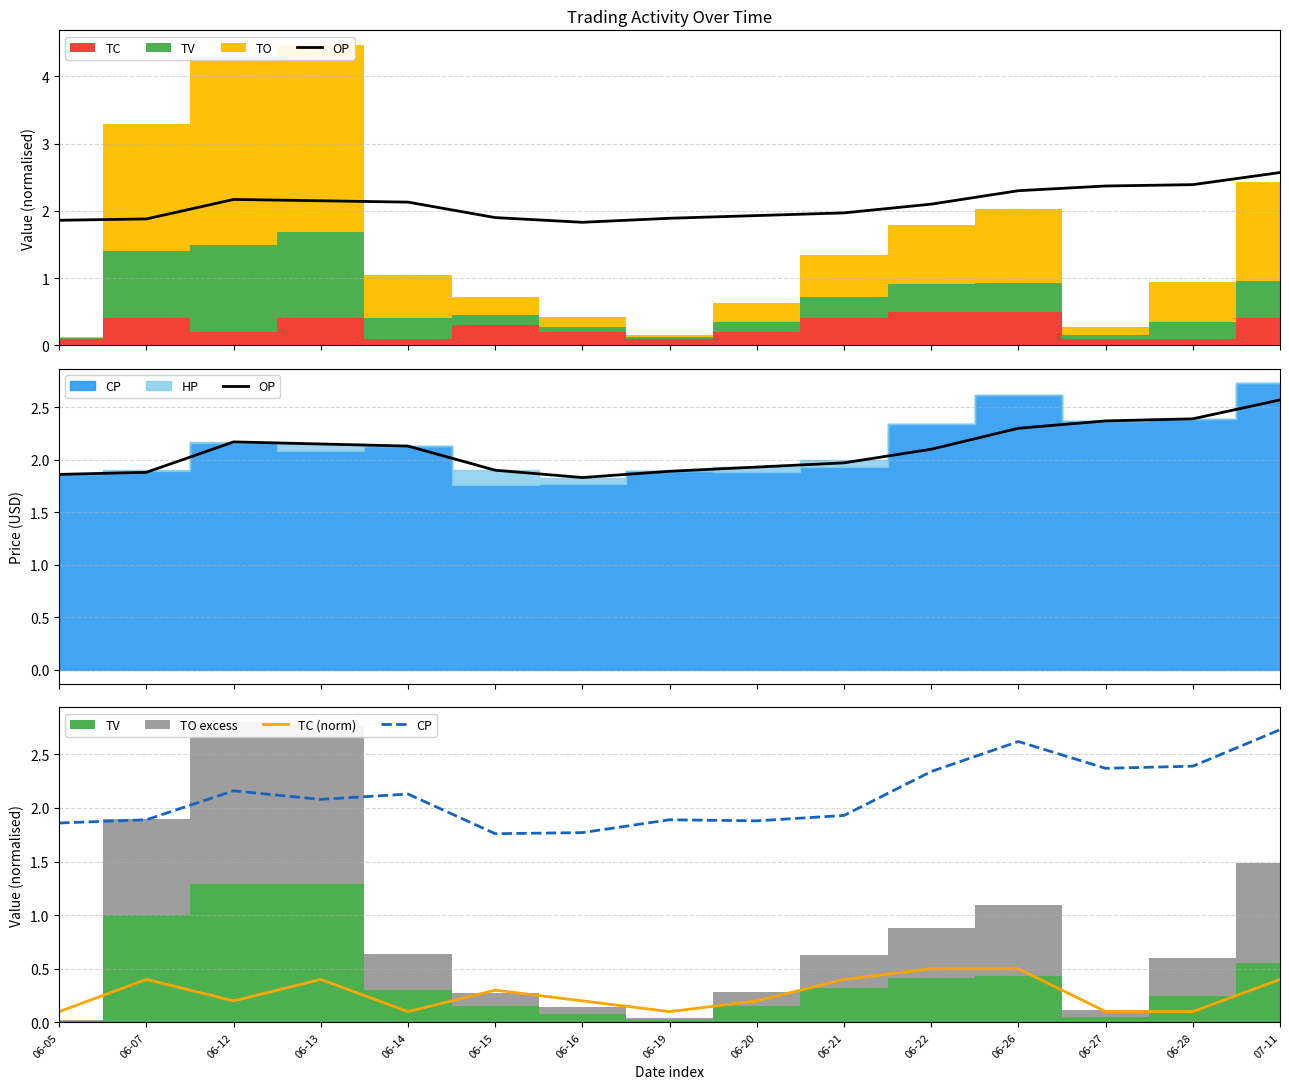

What is the smallest value displayed?

0.1